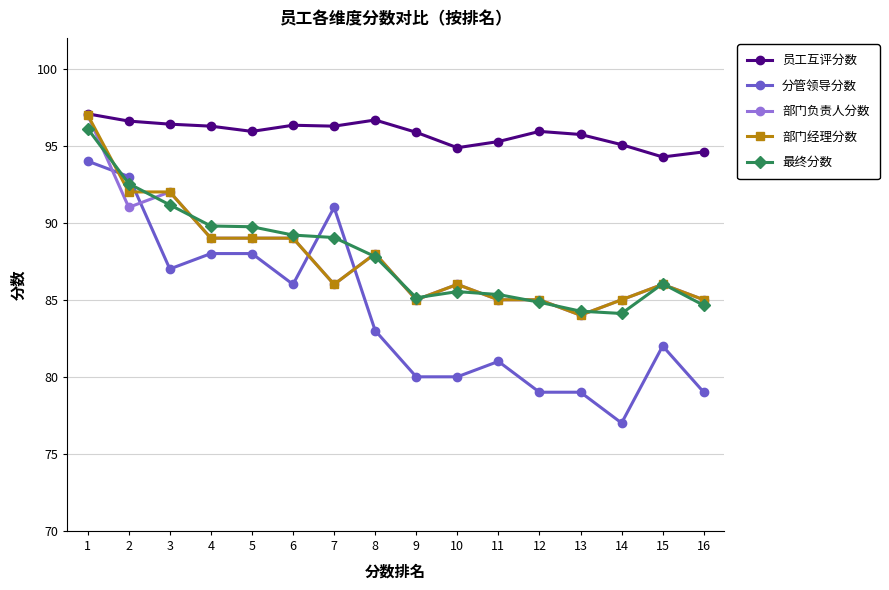

What is the value of the 最终分数 point at the 10th from the left?

85.5